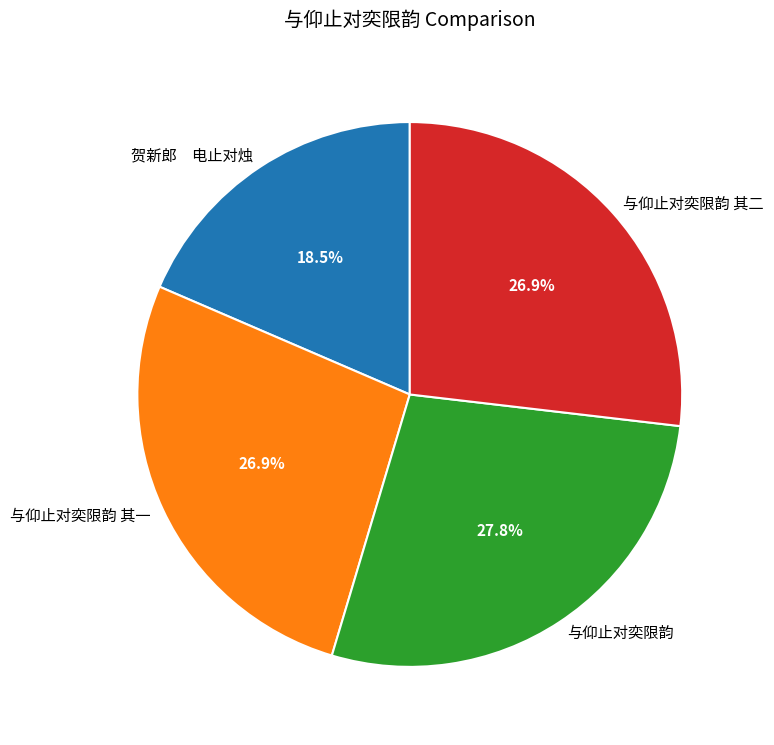

What percentage do 与仰止对奕限韵 其一 and 贺新郎 电止对烛 together represent?

45.4%